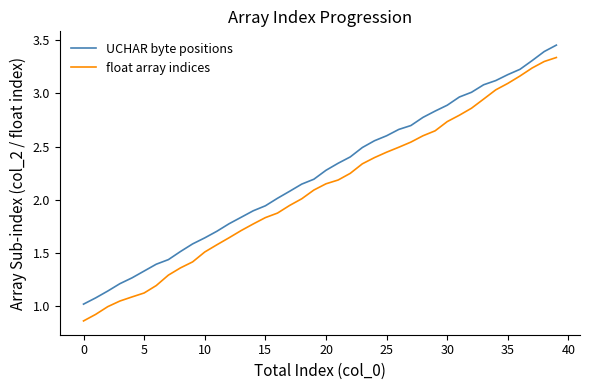

What are all the series names shown in the legend?

UCHAR byte positions, float array indices